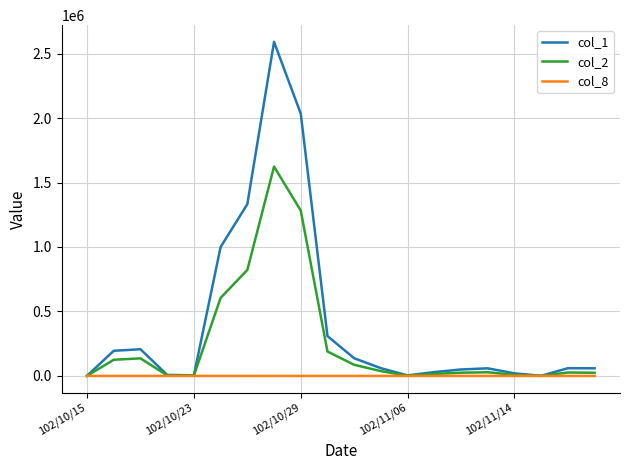

Which series has the largest range (max minus min)?

col_1